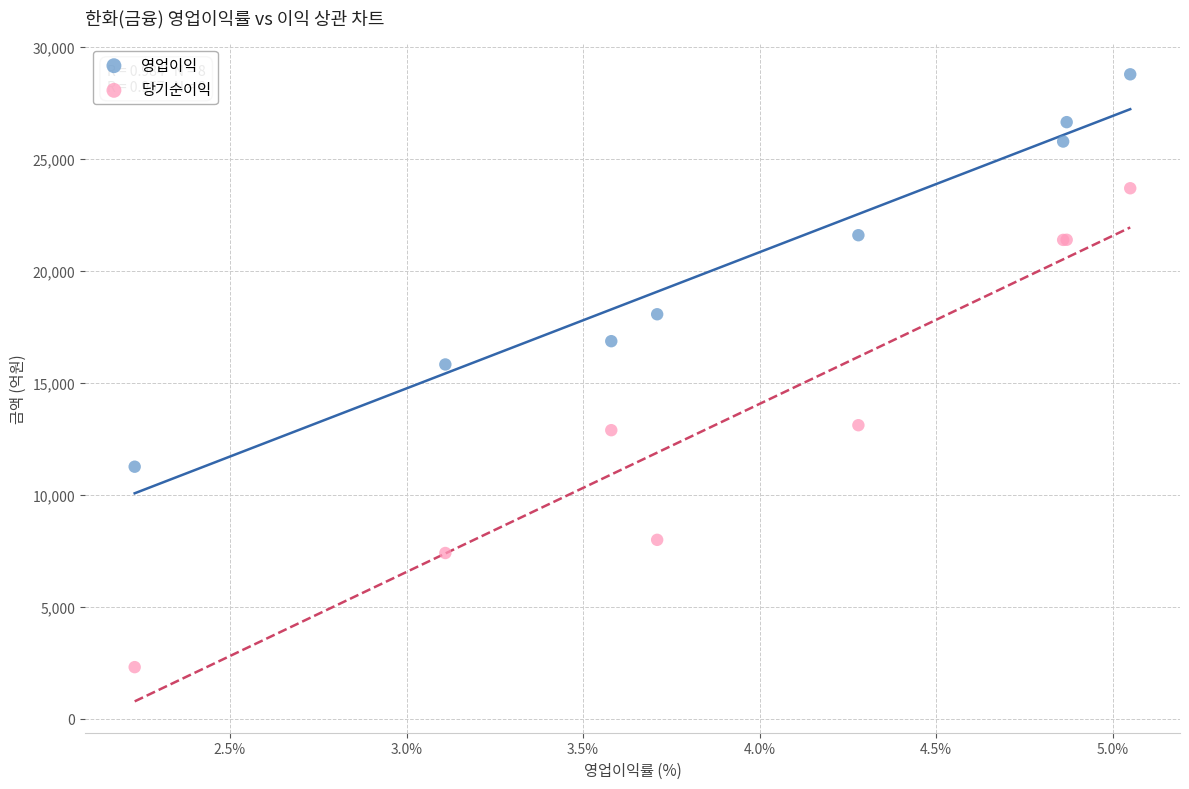

Which series reaches the maximum Y coordinate?

영업이익